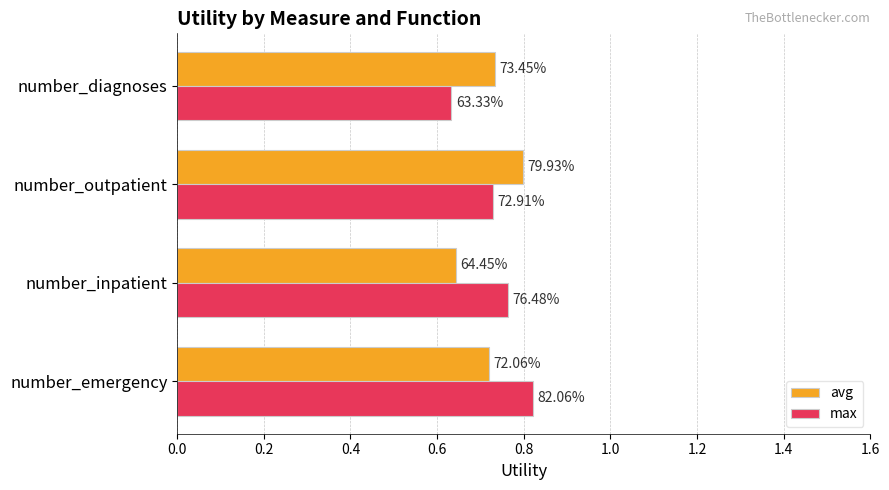

What is the lowest value of the max series?

0.6